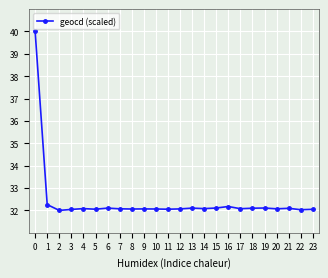

What is the value of the 15th point from the left?

32.1